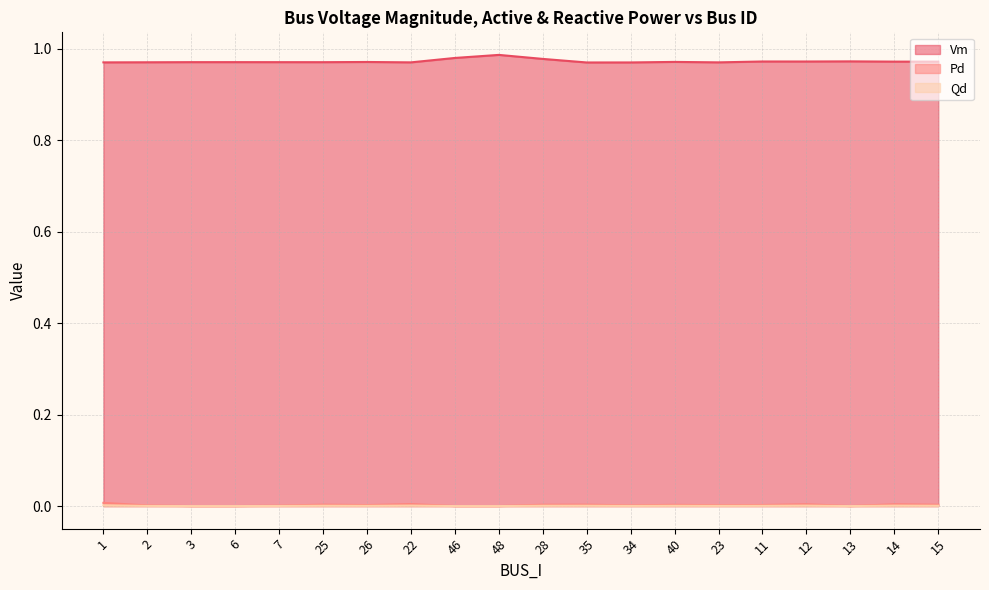

How many interior local valleys does the Vm series have?

5